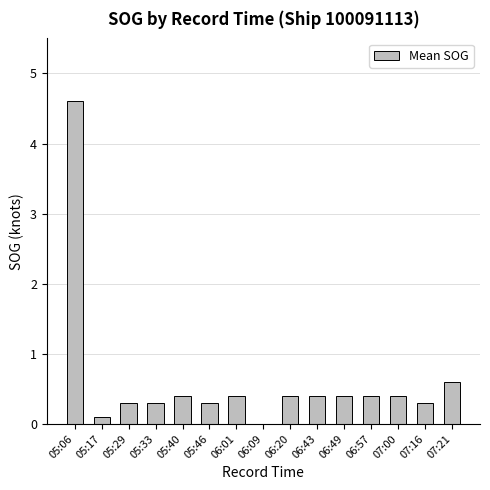

At which category does the chart reach its peak across all series?

05:06